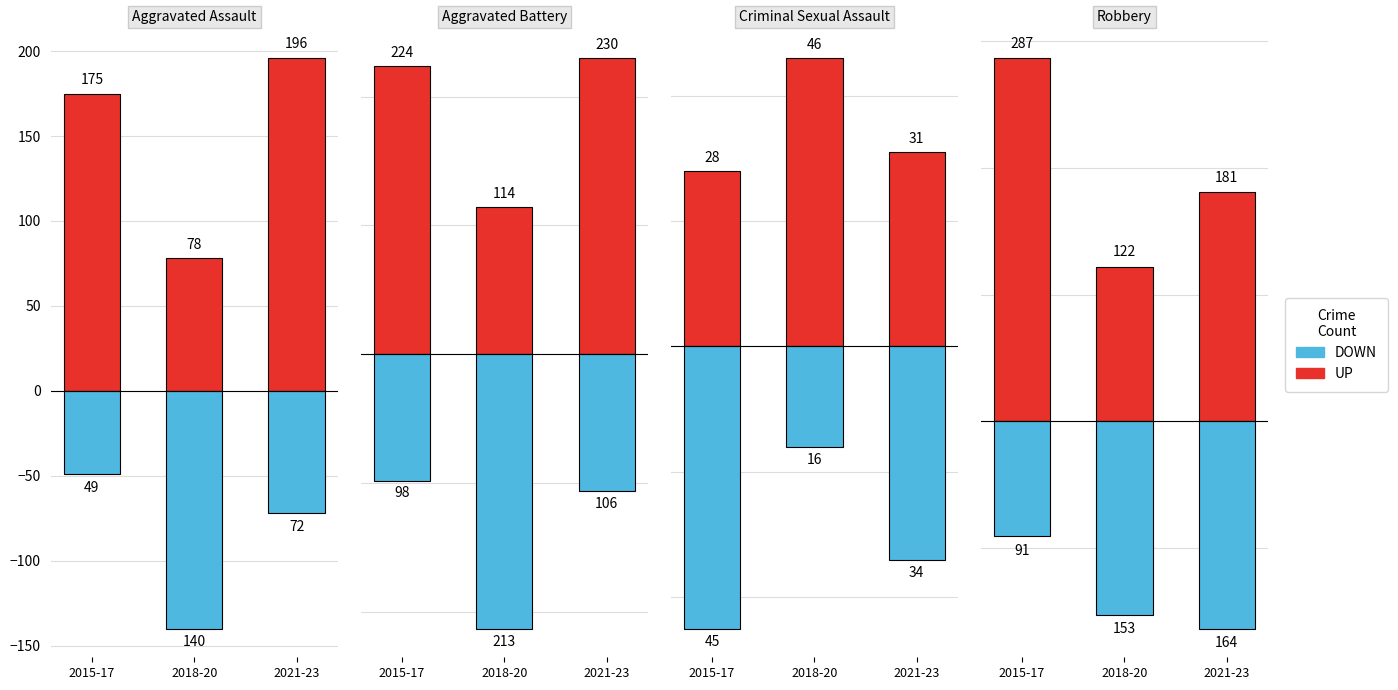

At how many categories does at least one series exceed -35?

3